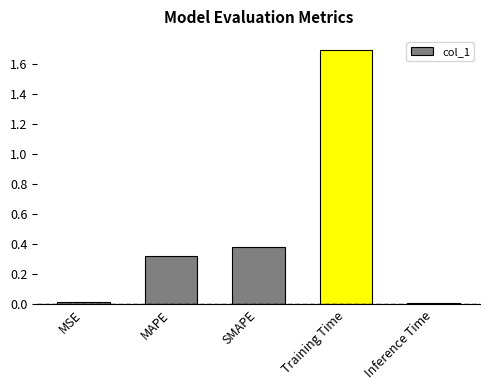

Is it true that the value at SMAPE is 0.4?

True